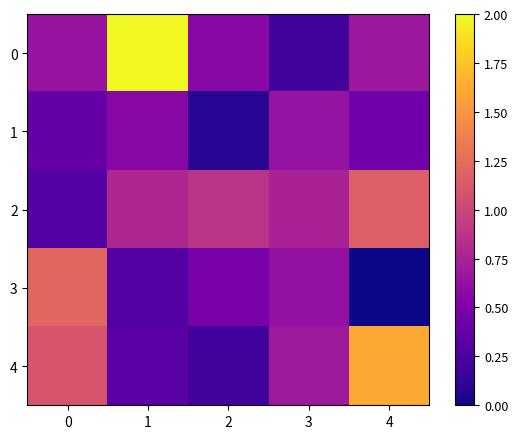

Reading left to right, list all the values displayed in this chart.

0: 0=0.6	1=2.0	2=0.6	3=0.2	4=0.7
1: 0=0.4	1=0.6	2=0.1	3=0.6	4=0.4
2: 0=0.3	1=0.8	2=0.9	3=0.7	4=1.2
3: 0=1.2	1=0.3	2=0.5	3=0.6	4=0.0
4: 0=1.1	1=0.3	2=0.2	3=0.7	4=1.6